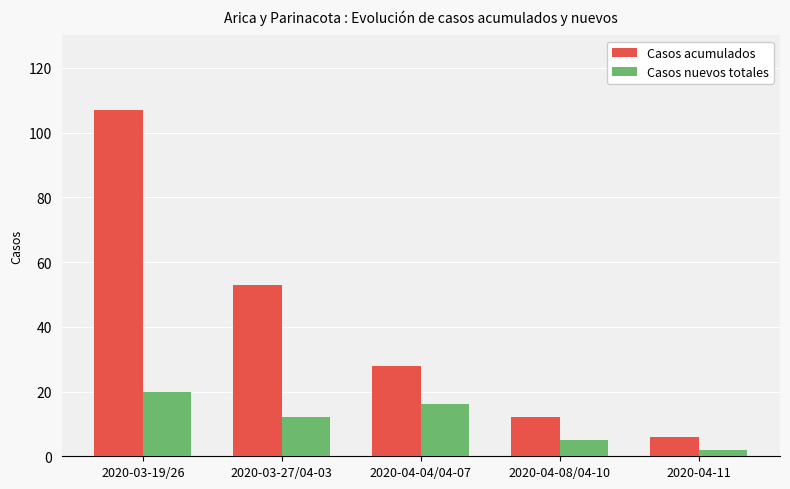

How many Casos nuevos totales values are between 5 and 16?

3